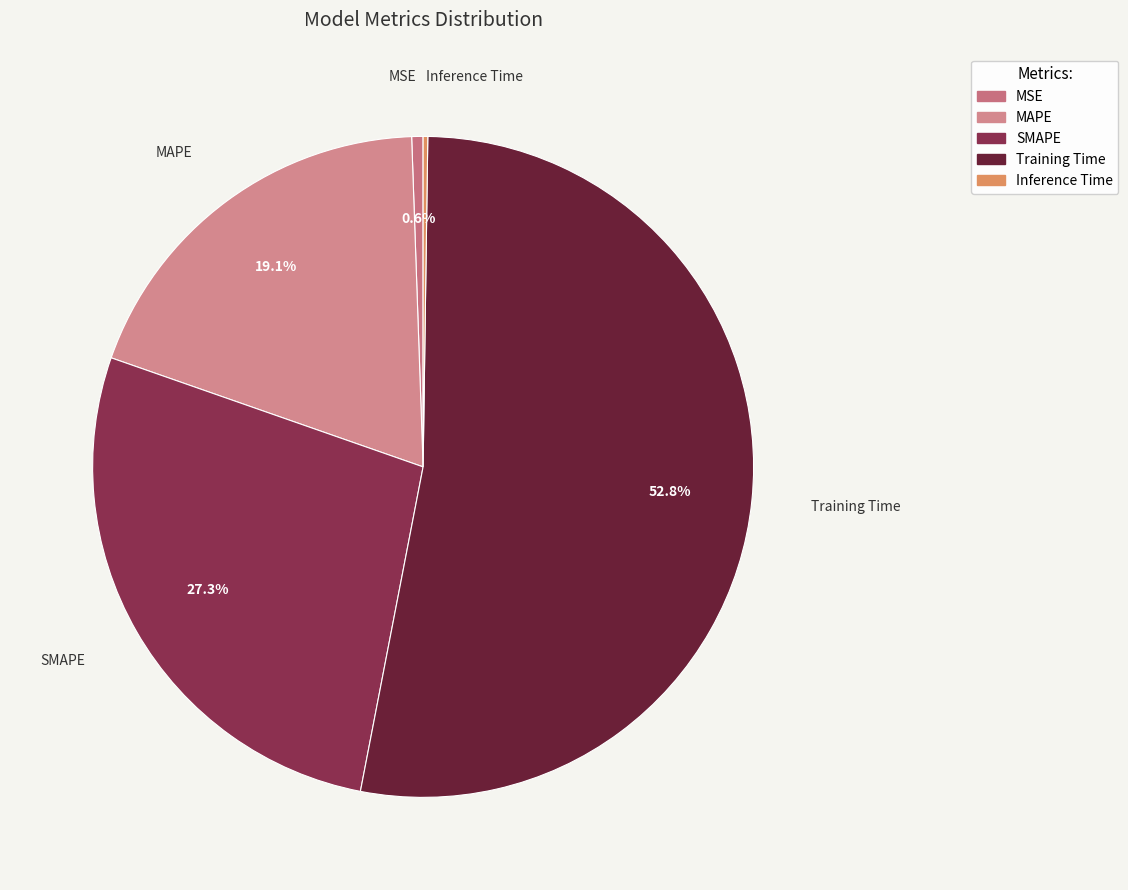

What percentage is NOT represented by MSE?

99.4%